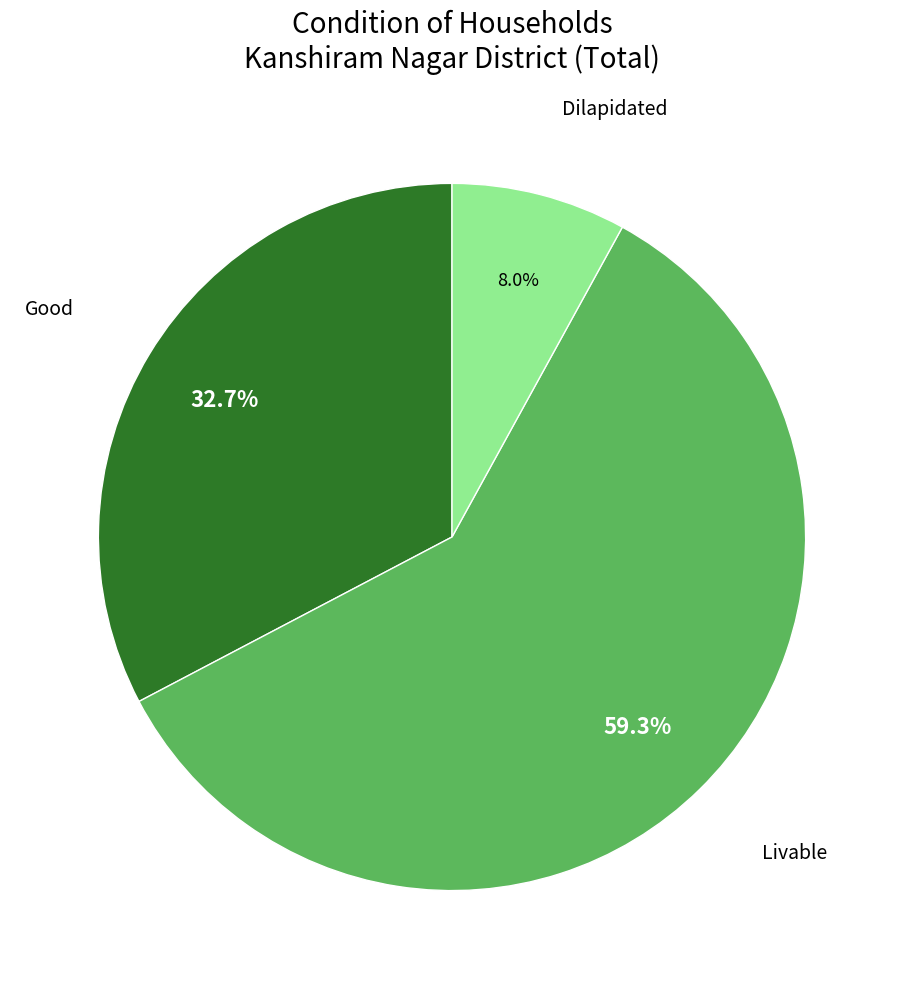

Is there any slice that represents more than half of the pie?

Yes